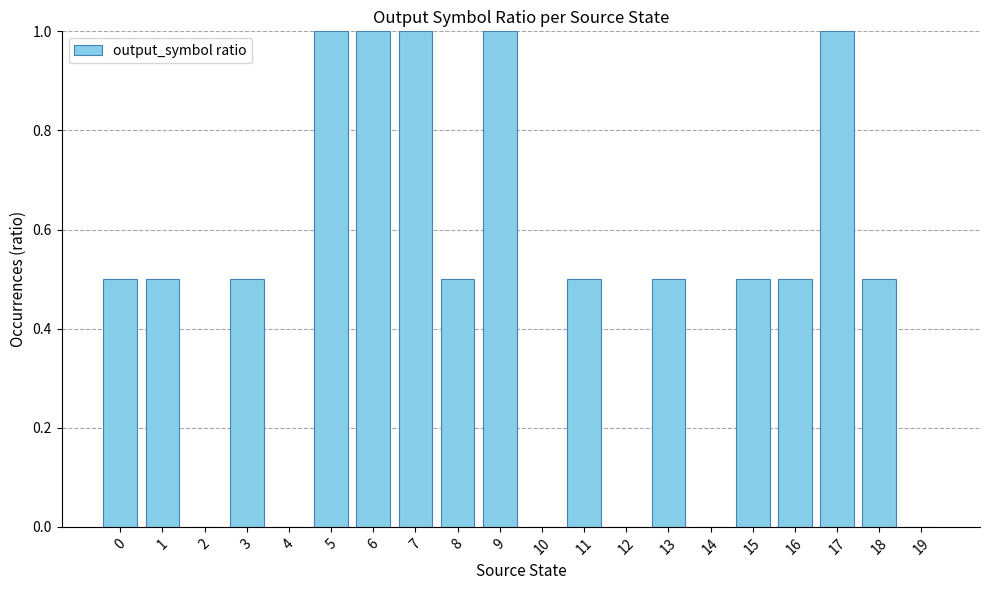

What is the maximum value shown in the chart?

1.0